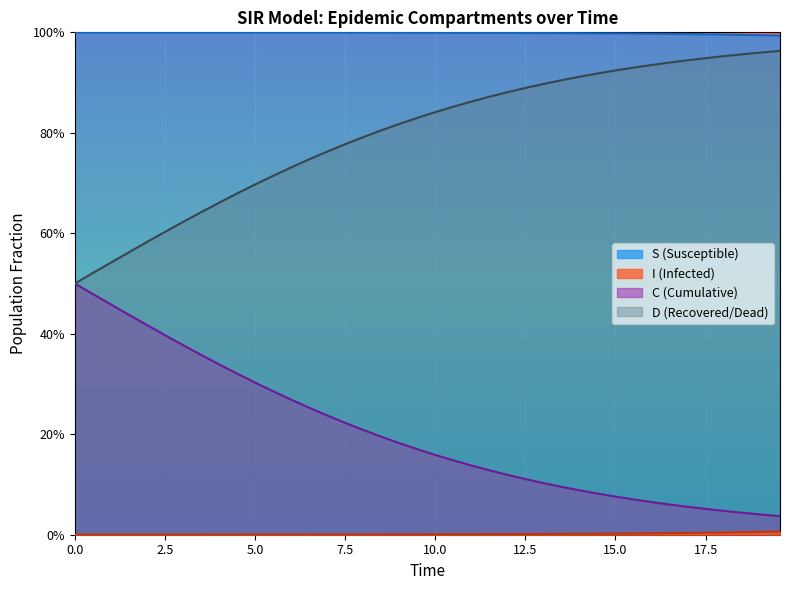

Is the value of I at 5.0 greater than the value of C at 21?

No